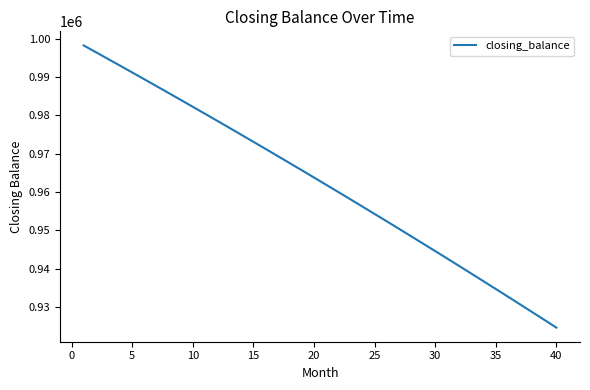

What is the difference between the maximum and minimum values?

73631.8